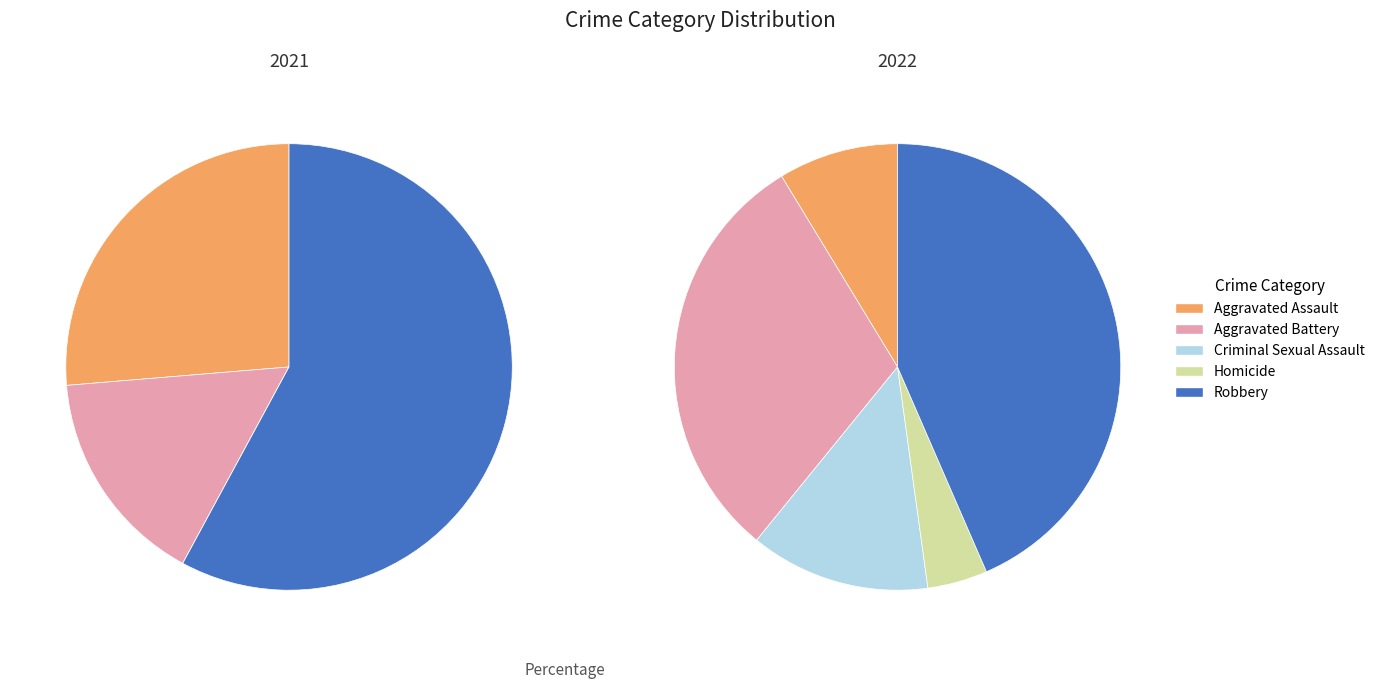

To the nearest percent, what portion does 2 represent?

13%